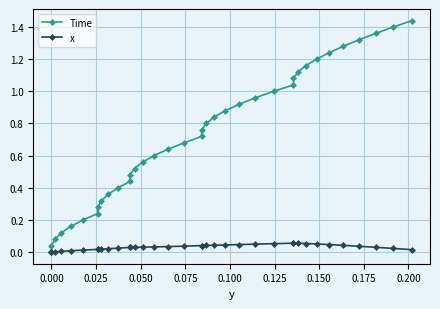

At how many categories does at least one series exceed 0?

36